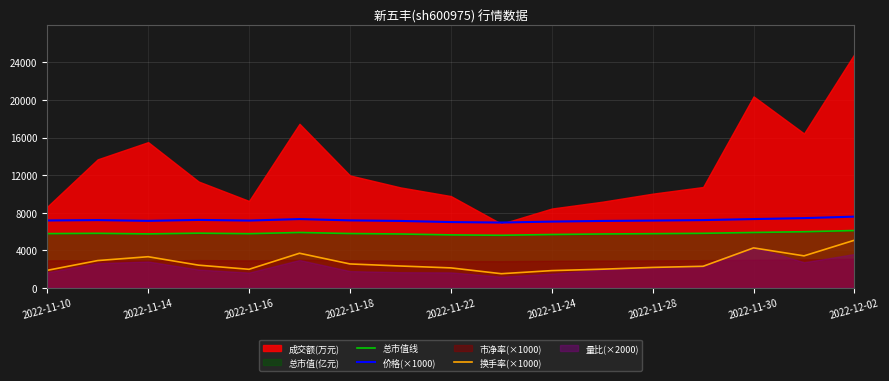

What is the maximum value for 换手率(×1000)?

5070